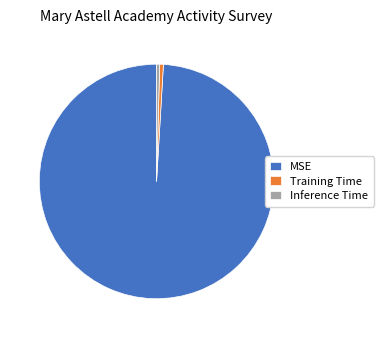

Combined, do Training Time and MSE account for over 50%?

Yes